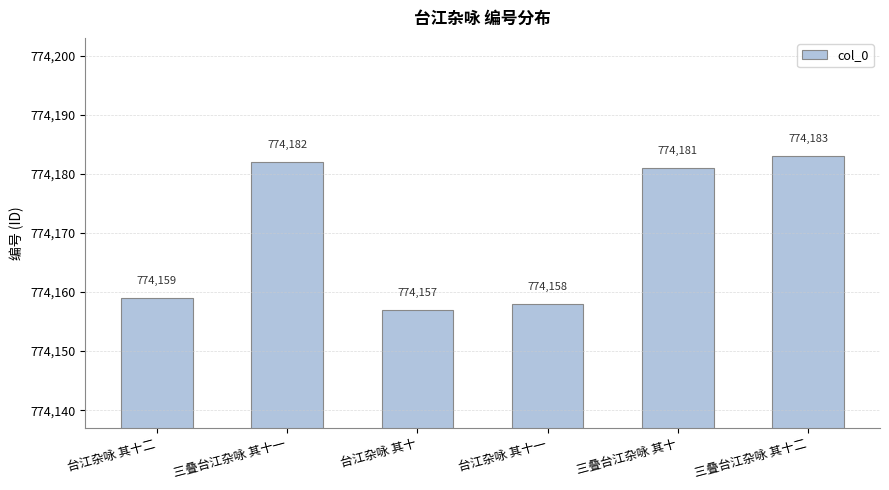

What is the value of the 6th bar from the left?

774183